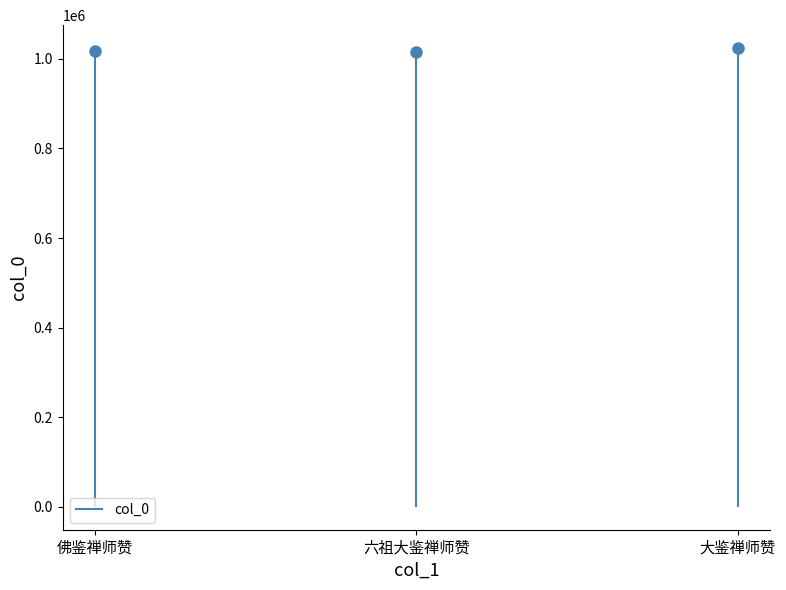

What is the sum of the values at 佛鉴禅师赞 and 大鉴禅师赞?

2041696